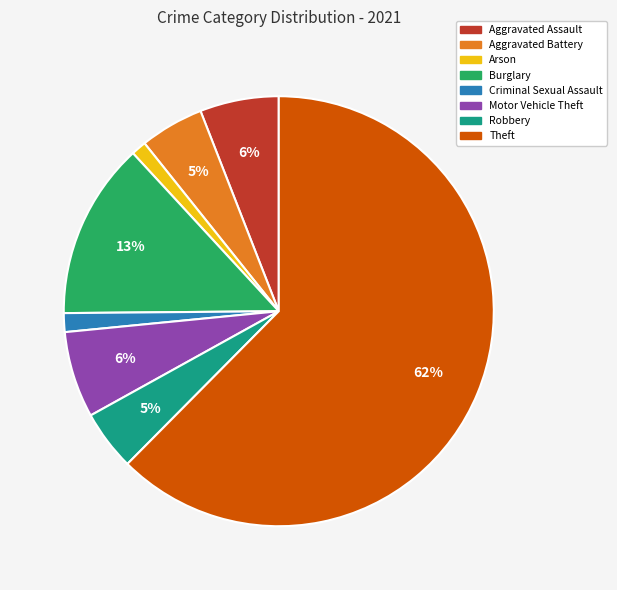

What is the largest slice in the pie chart?

Theft